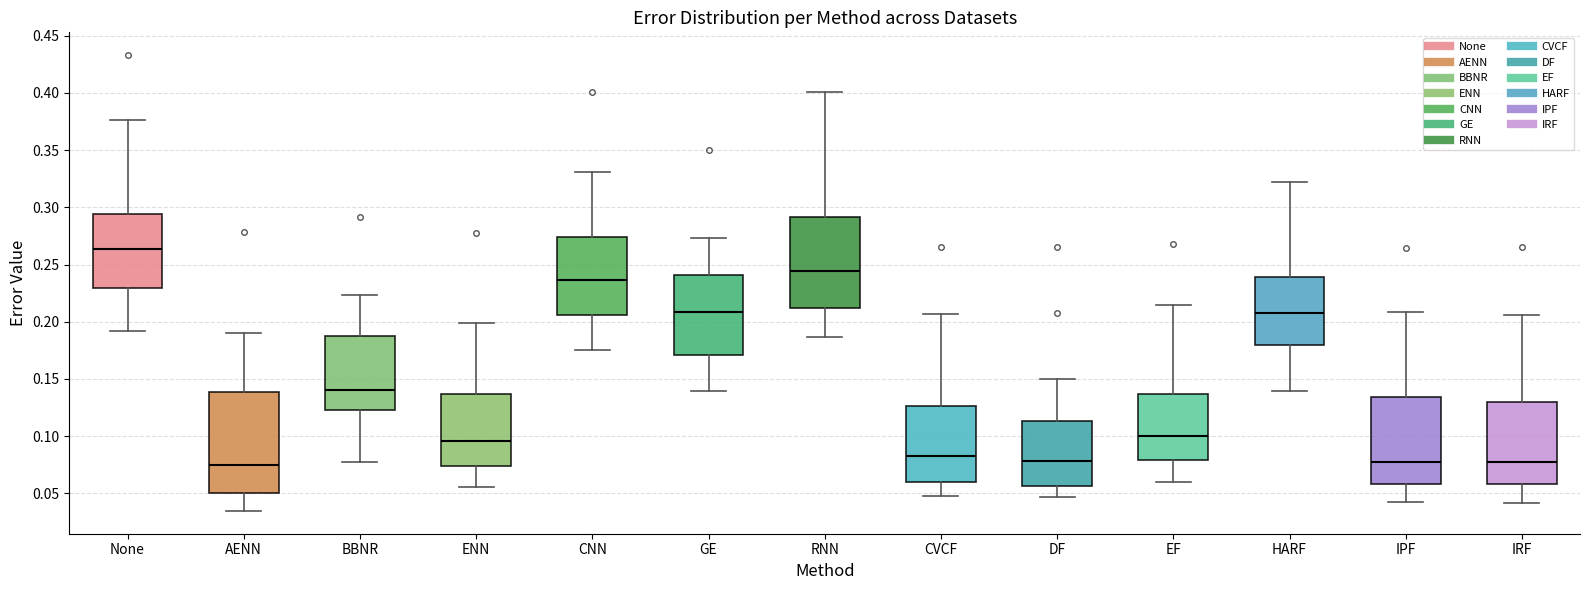

Which box's median line is the highest?

None